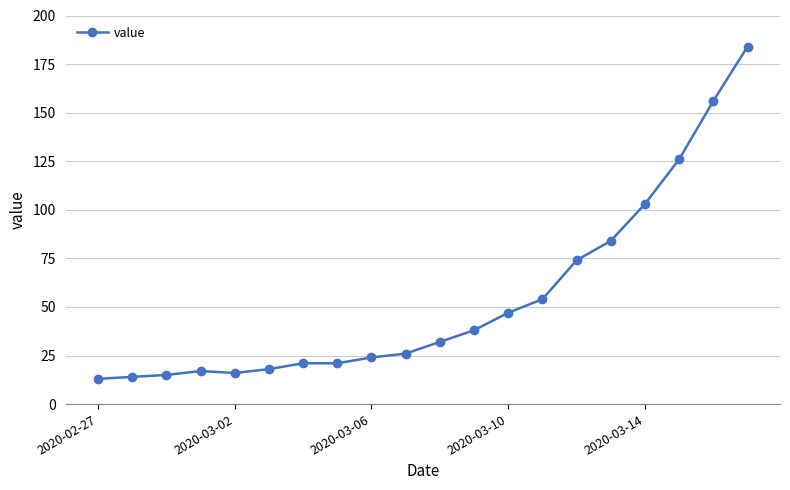

What is the value of the 2nd point from the left?

14